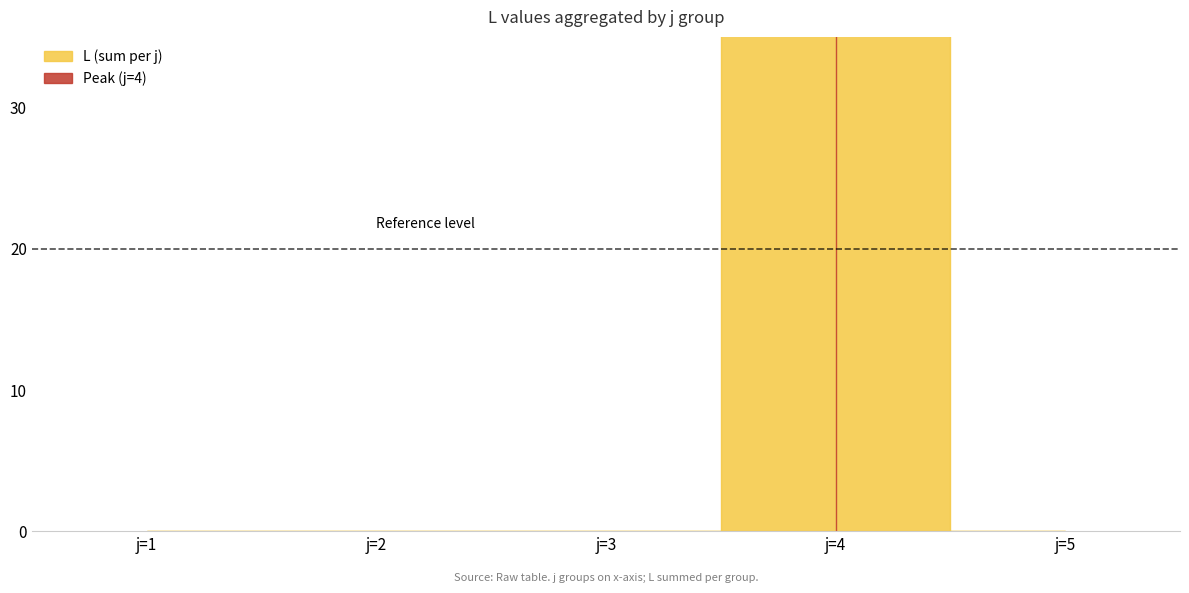

How many values are above zero?

5